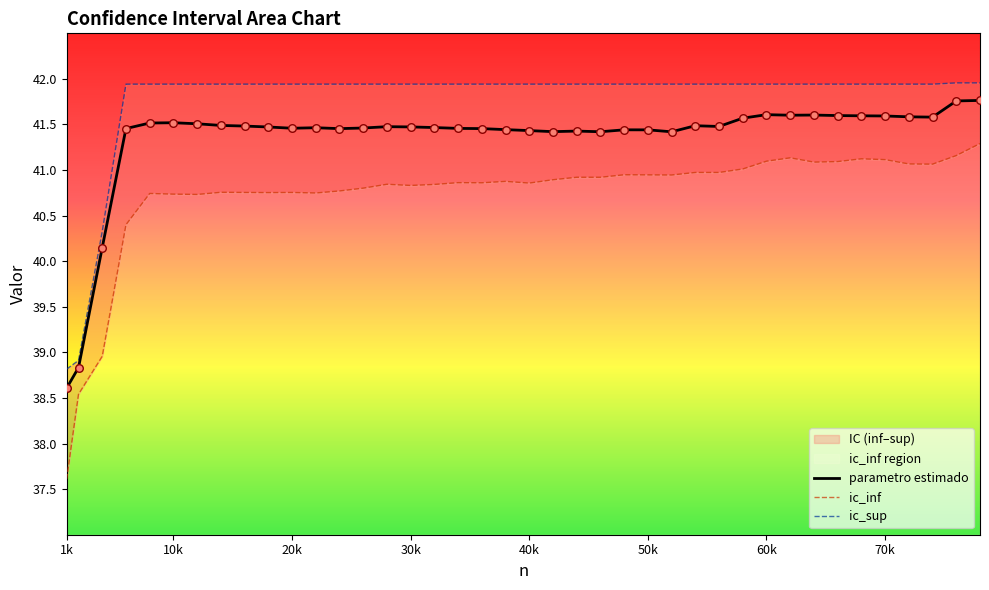

Which series contains the highest Y value?

ic_sup